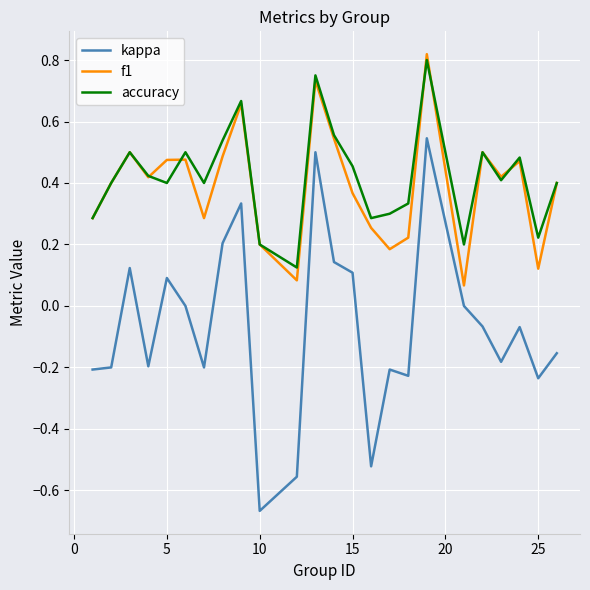

True or false: accuracy and kappa intersect in this chart.

False